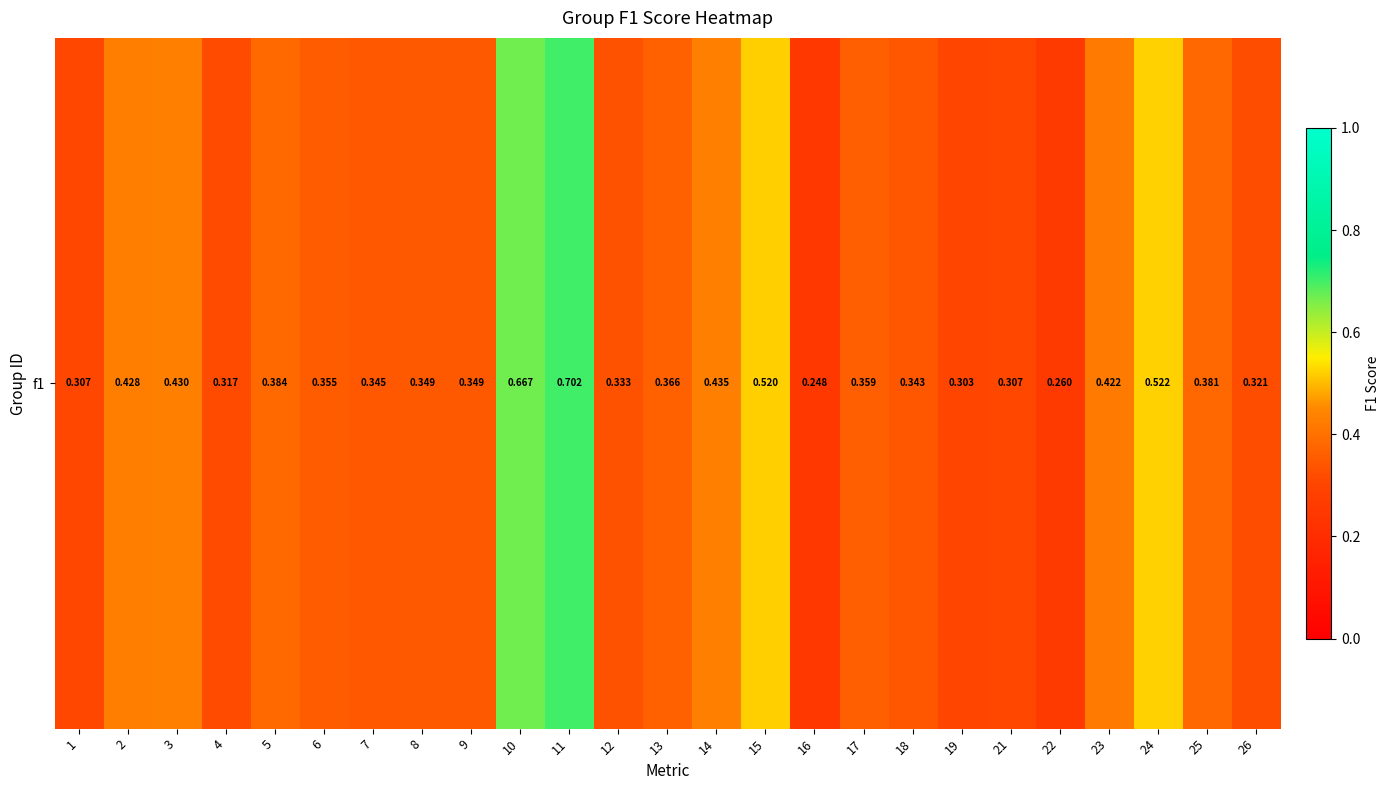

True or false: the data shows 0.4 at 6.

True